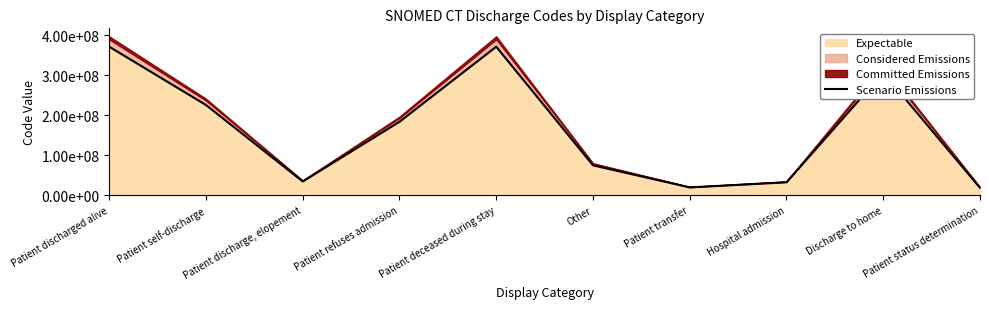

Rank the categories by value from lowest to highest.

Patient status determination, Patient transfer, Hospital admission, Patient discharge, elopement, Other, Patient refuses admission, Patient self-discharge, Discharge to home, Patient discharged alive, Patient deceased during stay